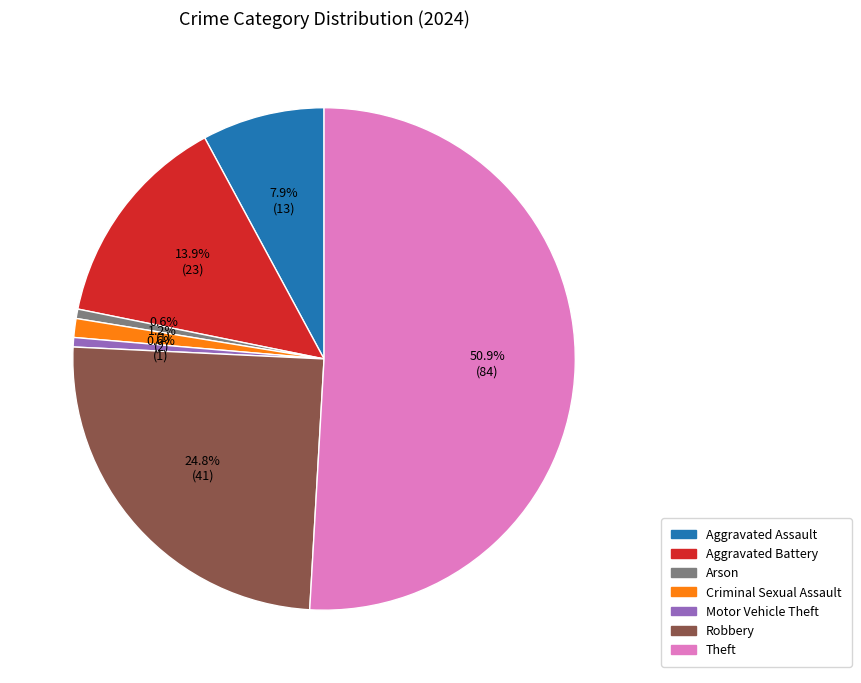

What percentage is the Aggravated Assault slice, to the nearest percent?

8%